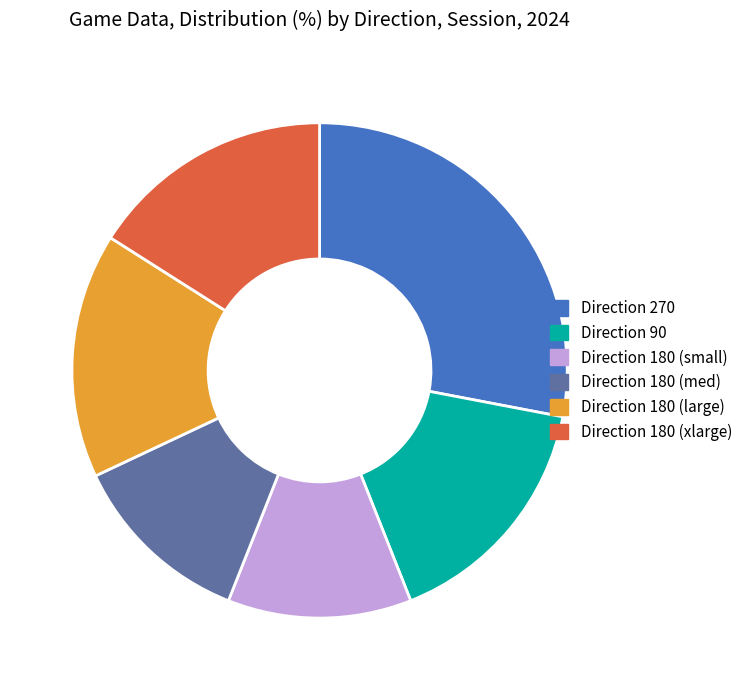

How many segments does this pie chart have?

6